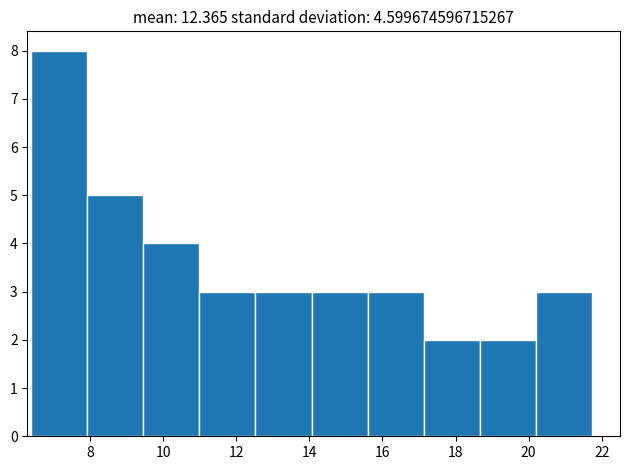

Reading left to right, list every bar in this chart as the range it spans on the x-axis followed by its height. Neither the bar edges nor the heights are printed on the chart, so give them approximately, as read against the axes.

6.4 to 8.0: 8
8.0 to 9.4: 5
9.4 to 11.0: 4
11.0 to 12.6: 3
12.6 to 14.0: 3
14.0 to 15.6: 3
15.6 to 17.2: 3
17.2 to 18.6: 2
18.6 to 20.2: 2
20.2 to 21.8: 3